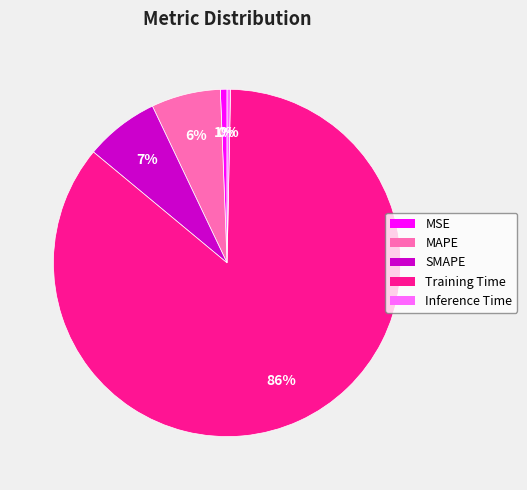

To the nearest percent, what portion does SMAPE represent?

7%